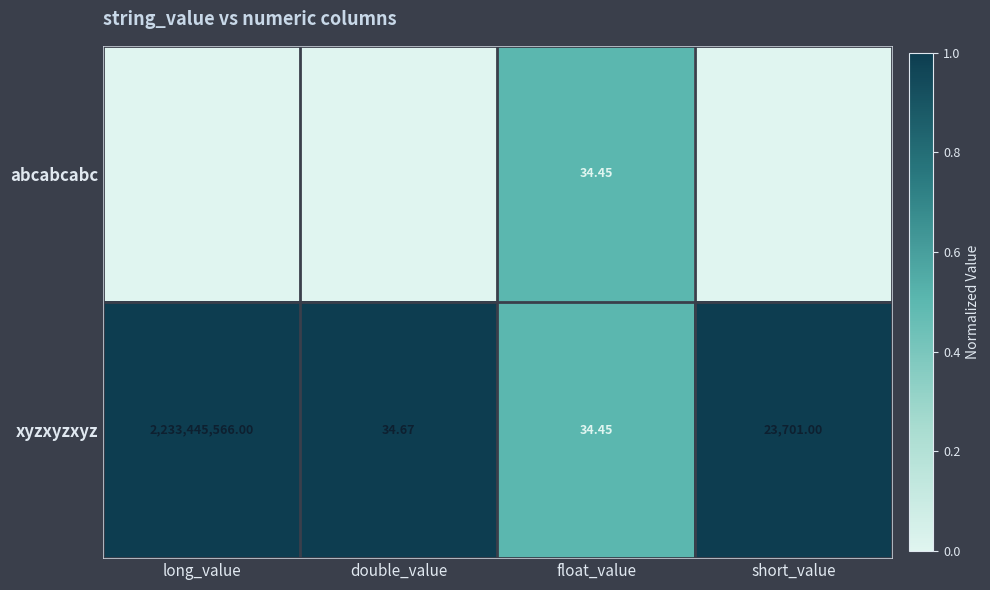

Where does the xyzxyzxyz series first go above 23701?

long_value